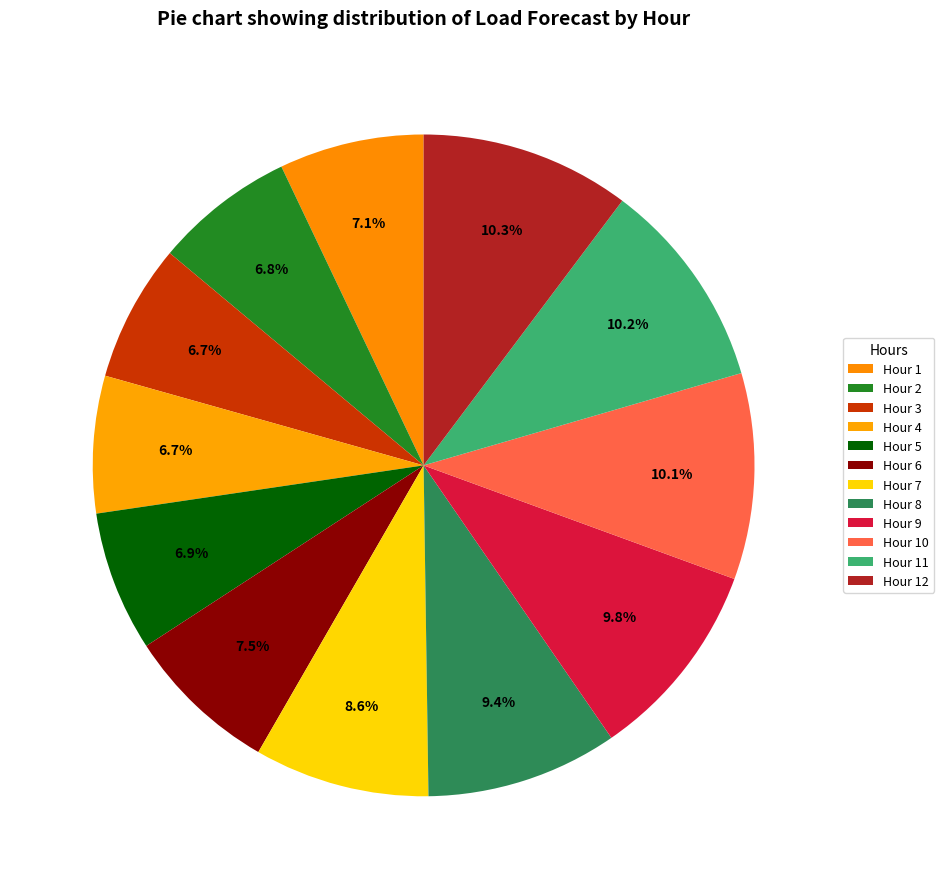

How much of the chart is everything except Hour 3?

93.3%